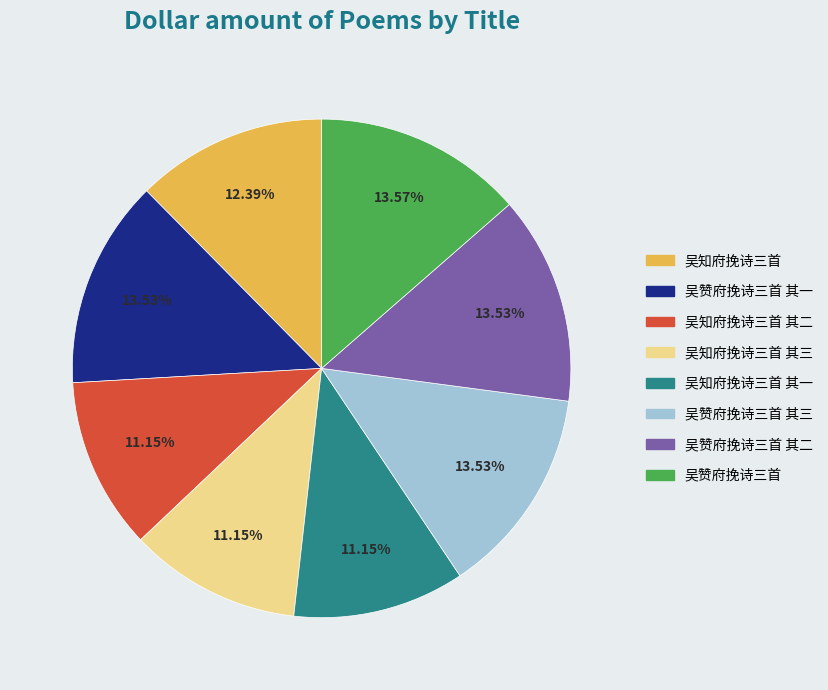

How many segments does this pie chart have?

8